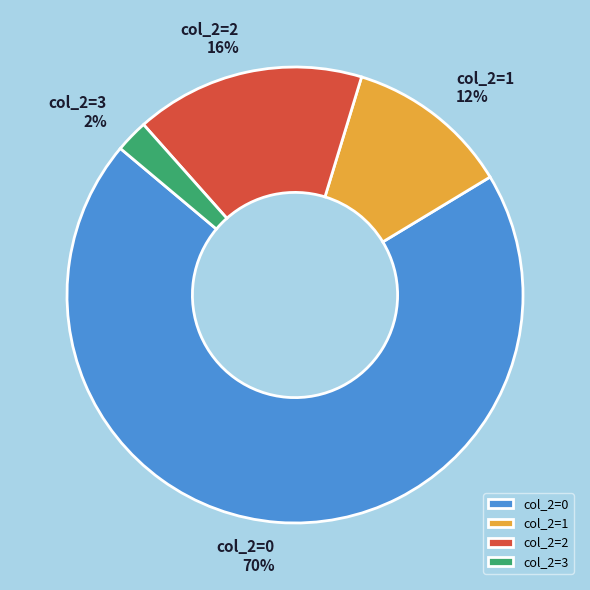

How many segments does this pie chart have?

4